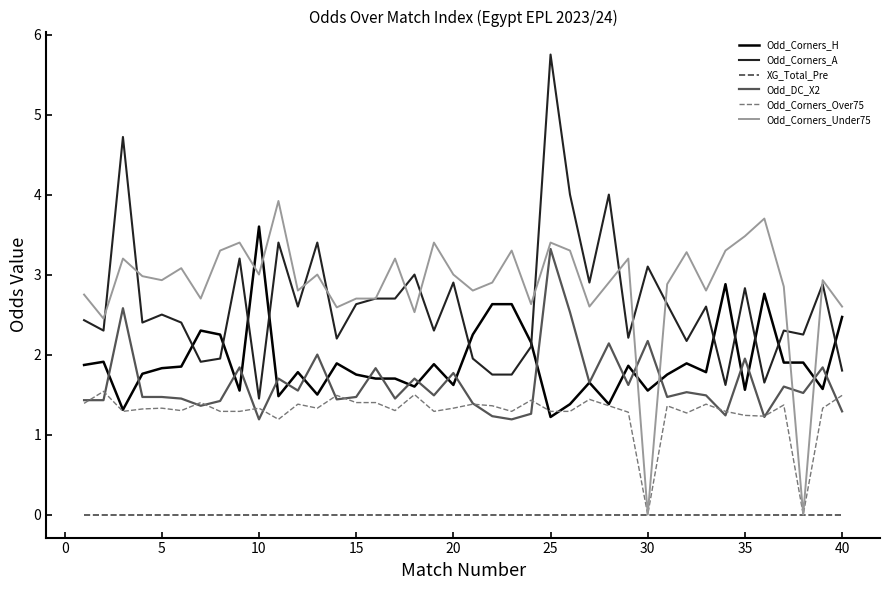

At how many categories does at least one series exceed 1?

40